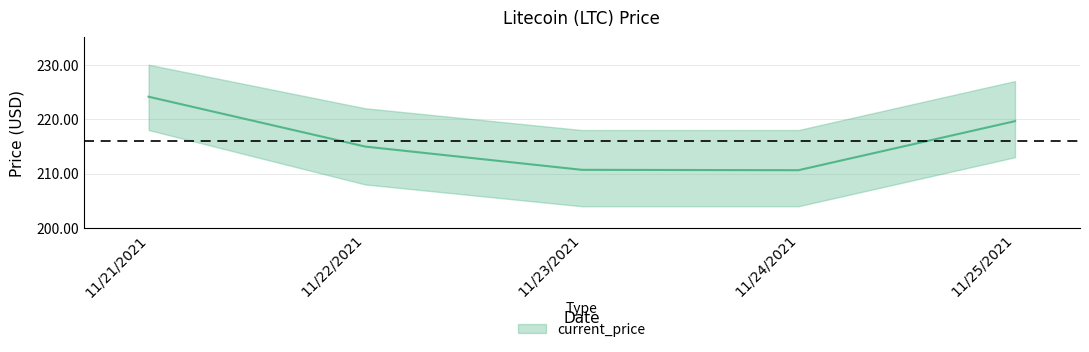

Count the number of categories in the chart.

5